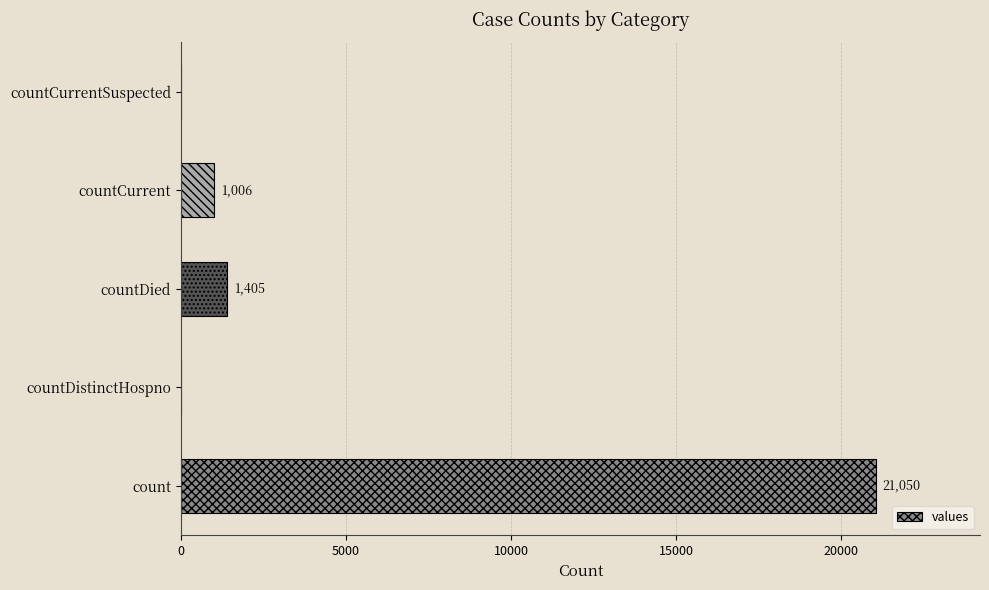

What is the sum of all values?

23461